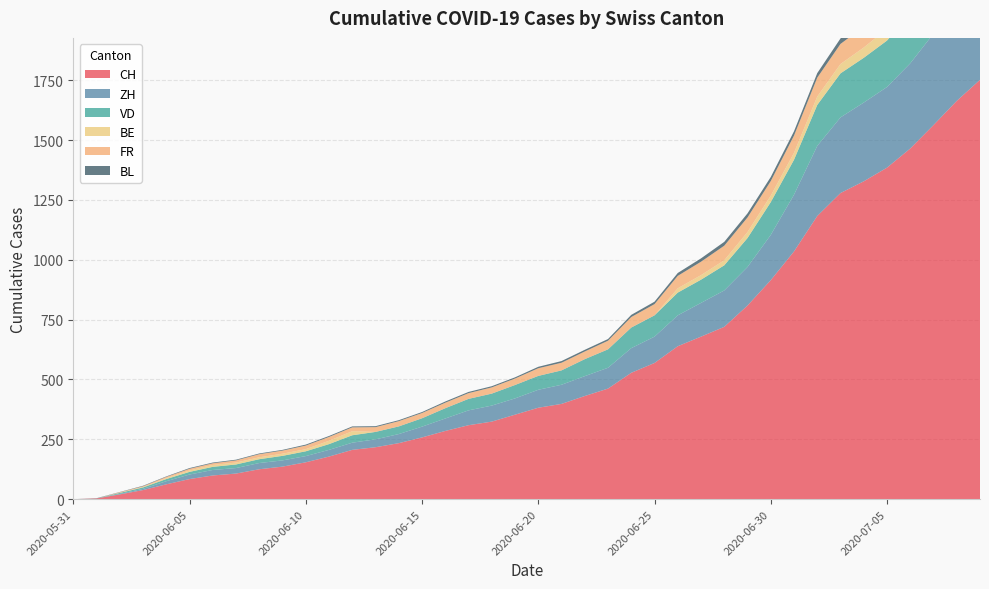

Reading left to right, what are all the values shown in this chart?

CH: 2020-05-31=0	2020-06-01=3	2020-06-02=20	2020-06-03=38	2020-06-04=62	2020-06-05=84	2020-06-06=99	2020-06-07=107	2020-06-08=125	2020-06-09=136	2020-06-10=154	2020-06-11=178	2020-06-12=206	2020-06-13=217	2020-06-14=234	2020-06-15=258	2020-06-16=285	2020-06-17=309	2020-06-18=324	2020-06-19=353	2020-06-20=382	2020-06-21=398	2020-06-22=431	2020-06-23=462	2020-06-24=528	2020-06-25=569	2020-06-26=639	2020-06-27=679	2020-06-28=720	2020-06-29=809	2020-06-30=915	2020-07-01=1035	2020-07-02=1183	2020-07-03=1279	2020-07-04=1328	2020-07-05=1385	2020-07-06=1465	2020-07-07=1563	2020-07-08=1664	2020-07-09=1752
ZH: 2020-05-31=0	2020-06-01=0	2020-06-02=2	2020-06-03=5	2020-06-04=13	2020-06-05=19	2020-06-06=23	2020-06-07=23	2020-06-08=26	2020-06-09=26	2020-06-10=26	2020-06-11=28	2020-06-12=30	2020-06-13=33	2020-06-14=38	2020-06-15=45	2020-06-16=52	2020-06-17=62	2020-06-18=67	2020-06-19=68	2020-06-20=75	2020-06-21=80	2020-06-22=83	2020-06-23=87	2020-06-24=103	2020-06-25=110	2020-06-26=129	2020-06-27=141	2020-06-28=152	2020-06-29=161	2020-06-30=189	2020-07-01=237	2020-07-02=293	2020-07-03=316	2020-07-04=329	2020-07-05=337	2020-07-06=356	2020-07-07=382	2020-07-08=405	2020-07-09=424
VD: 2020-05-31=0	2020-06-01=0	2020-06-02=4	2020-06-03=6	2020-06-04=9	2020-06-05=11	2020-06-06=13	2020-06-07=15	2020-06-08=16	2020-06-09=19	2020-06-10=20	2020-06-11=24	2020-06-12=31	2020-06-13=31	2020-06-14=32	2020-06-15=35	2020-06-16=43	2020-06-17=48	2020-06-18=50	2020-06-19=56	2020-06-20=58	2020-06-21=60	2020-06-22=71	2020-06-23=77	2020-06-24=86	2020-06-25=89	2020-06-26=95	2020-06-27=97	2020-06-28=105	2020-06-29=121	2020-06-30=137	2020-07-01=146	2020-07-02=171	2020-07-03=184	2020-07-04=187	2020-07-05=194	2020-07-06=207	2020-07-07=223	2020-07-08=238	2020-07-09=250
BE: 2020-05-31=0	2020-06-01=0	2020-06-02=1	2020-06-03=2	2020-06-04=4	2020-06-05=6	2020-06-06=8	2020-06-07=8	2020-06-08=8	2020-06-09=9	2020-06-10=9	2020-06-11=14	2020-06-12=17	2020-06-13=0	2020-06-14=0	2020-06-15=0	2020-06-16=0	2020-06-17=0	2020-06-18=0	2020-06-19=0	2020-06-20=0	2020-06-21=0	2020-06-22=0	2020-06-23=0	2020-06-24=0	2020-06-25=0	2020-06-26=18	2020-06-27=19	2020-06-28=21	2020-06-29=25	2020-06-30=27	2020-07-01=29	2020-07-02=35	2020-07-03=39	2020-07-04=43	2020-07-05=49	2020-07-06=52	2020-07-07=53	2020-07-08=57	2020-07-09=59
FR: 2020-05-31=0	2020-06-01=0	2020-06-02=2	2020-06-03=3	2020-06-04=5	2020-06-05=7	2020-06-06=7	2020-06-07=9	2020-06-08=13	2020-06-09=13	2020-06-10=15	2020-06-11=16	2020-06-12=16	2020-06-13=20	2020-06-14=22	2020-06-15=22	2020-06-16=23	2020-06-17=24	2020-06-18=26	2020-06-19=27	2020-06-20=32	2020-06-21=32	2020-06-22=32	2020-06-23=36	2020-06-24=44	2020-06-25=47	2020-06-26=52	2020-06-27=56	2020-06-28=61	2020-06-29=61	2020-06-30=61	2020-07-01=72	2020-07-02=79	2020-07-03=84	2020-07-04=87	2020-07-05=92	2020-07-06=94	2020-07-07=96	2020-07-08=99	2020-07-09=100
BL: 2020-05-31=0	2020-06-01=1	2020-06-02=1	2020-06-03=2	2020-06-04=2	2020-06-05=3	2020-06-06=3	2020-06-07=3	2020-06-08=3	2020-06-09=3	2020-06-10=4	2020-06-11=4	2020-06-12=4	2020-06-13=4	2020-06-14=4	2020-06-15=4	2020-06-16=5	2020-06-17=5	2020-06-18=5	2020-06-19=5	2020-06-20=6	2020-06-21=7	2020-06-22=7	2020-06-23=7	2020-06-24=9	2020-06-25=10	2020-06-26=12	2020-06-27=14	2020-06-28=16	2020-06-29=17	2020-06-30=17	2020-07-01=18	2020-07-02=19	2020-07-03=23	2020-07-04=27	2020-07-05=27	2020-07-06=29	2020-07-07=32	2020-07-08=35	2020-07-09=38